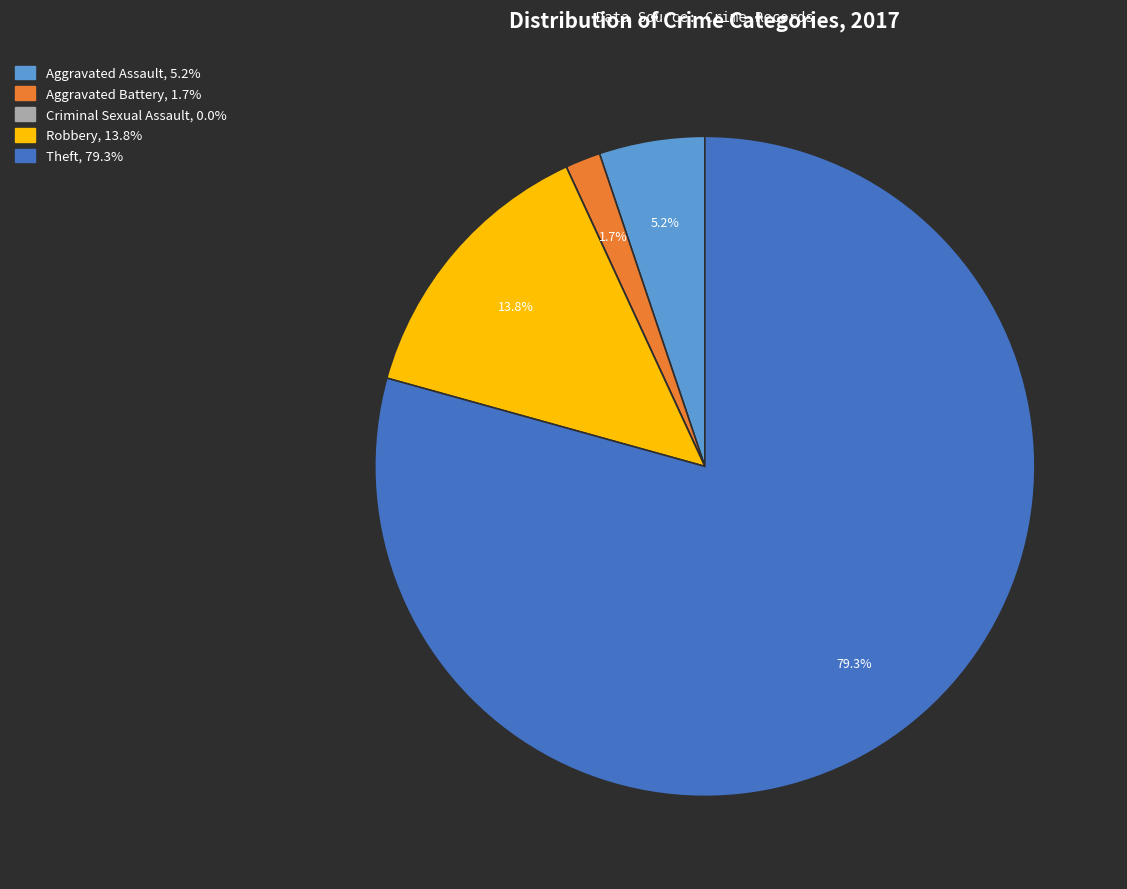

Which category has the biggest portion of the pie?

Theft